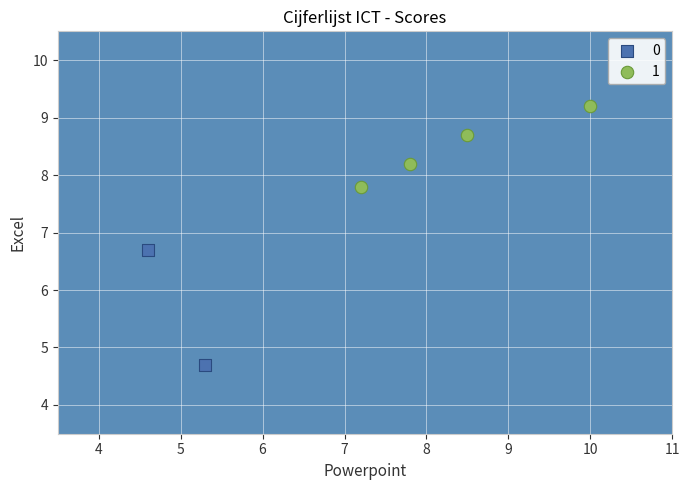

What are all the series names shown in the legend?

0, 1